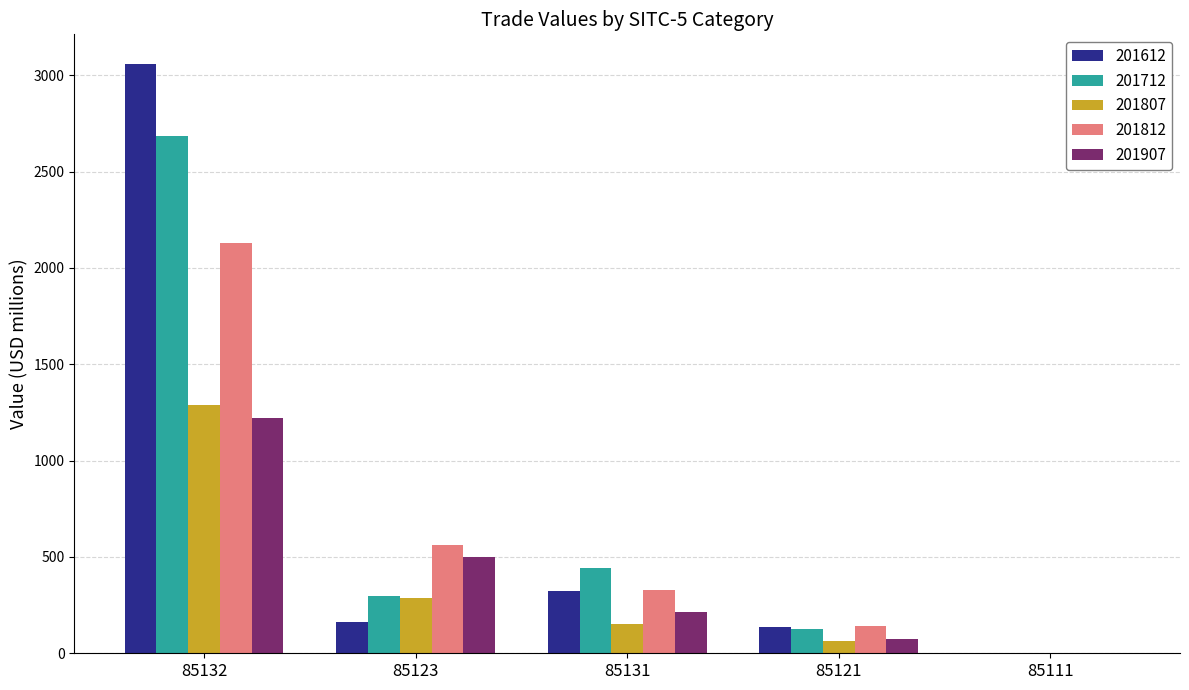

Reading right to left, transcribe all the data shown in this chart.

201612: 85111=1.0	85121=135.3	85131=323.9	85123=164.5	85132=3059.8
201712: 85111=0.1	85121=123.8	85131=445.0	85123=297.5	85132=2683.0
201807: 85111=0.1	85121=62.7	85131=150.4	85123=287.1	85132=1287.6
201812: 85111=0.1	85121=143.9	85131=327.9	85123=562.0	85132=2131.5
201907: 85111=0.8	85121=73.0	85131=214.6	85123=501.4	85132=1221.9